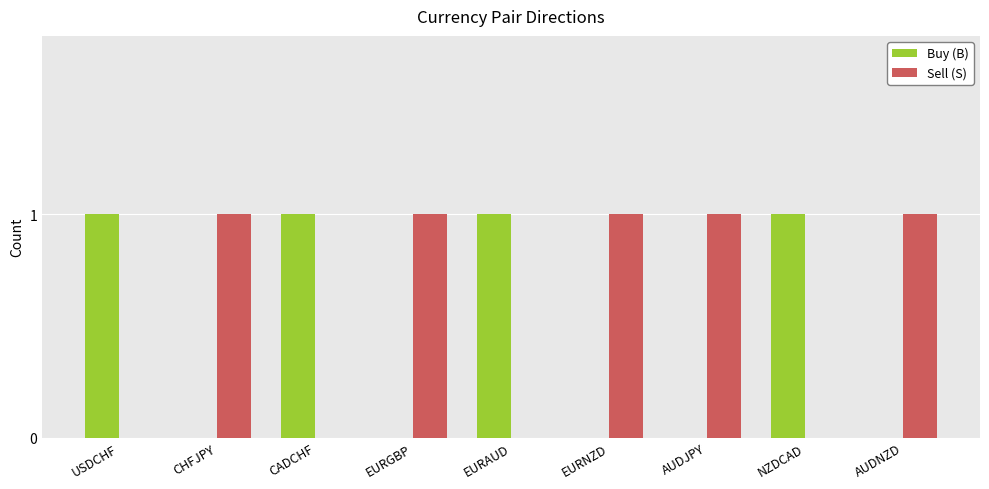

Is the value of Buy (B) at EURNZD greater than the value of Sell (S) at EURGBP?

No